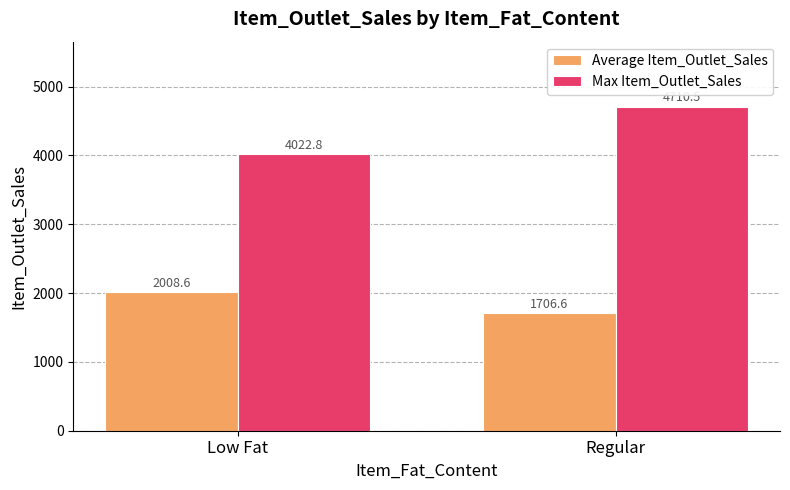

The Max Item_Outlet_Sales series shows 4710.5 at Regular. True or false?

True